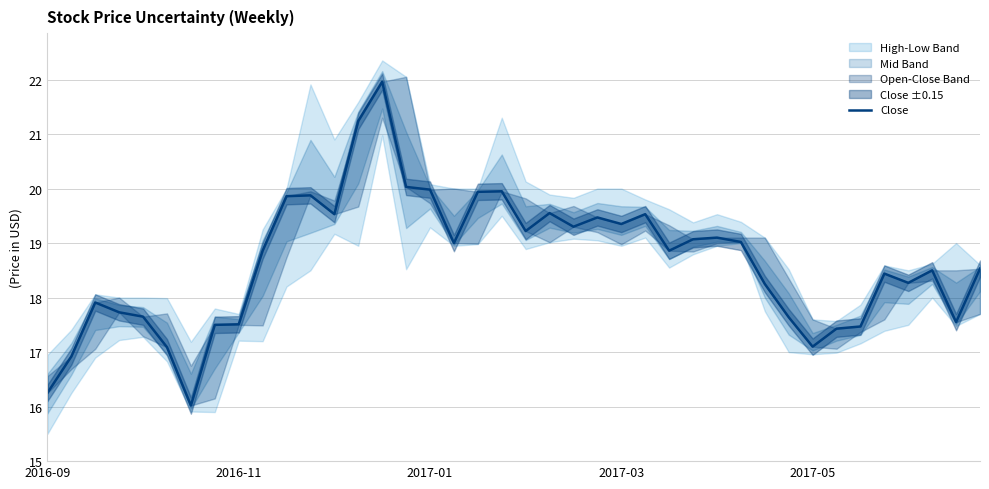

How many interior local peaks (higher than both neighbors) does the data have?

10